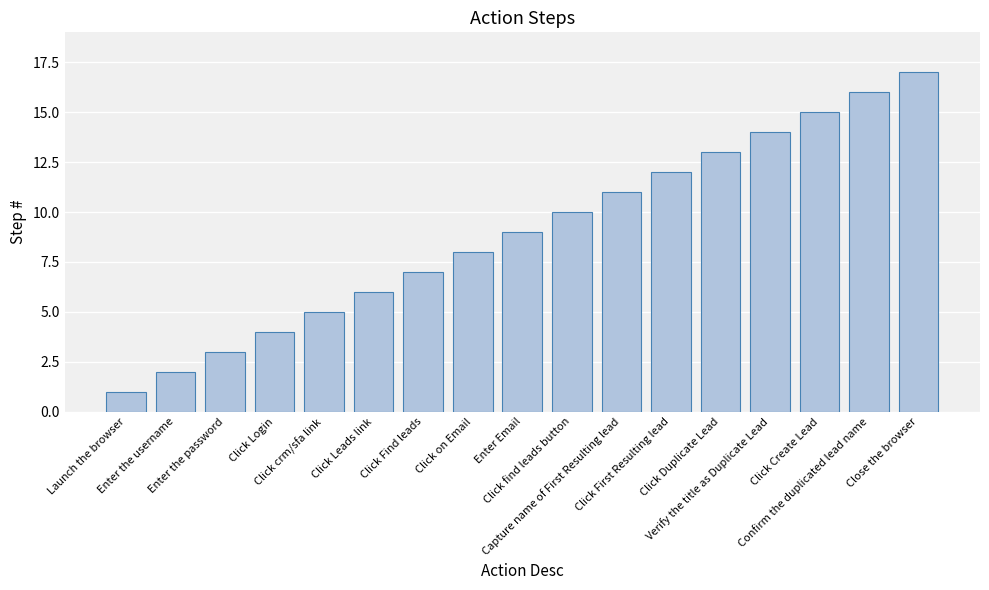

What is the difference between the values at Click Duplicate Lead and Click Create Lead?

2